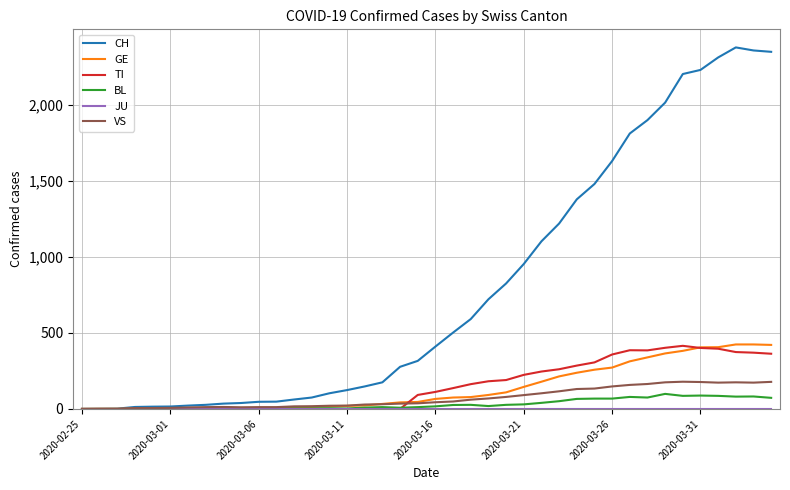

Which series has the largest range (max minus min)?

CH